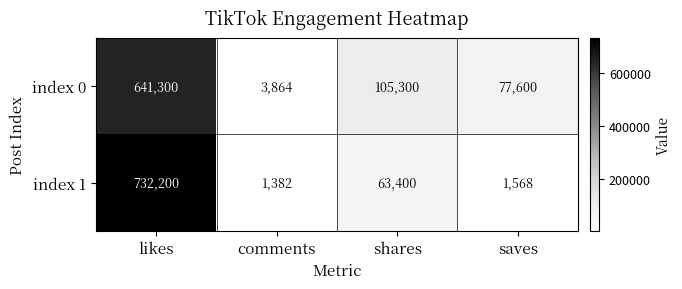

How many distinct data groups are displayed?

2